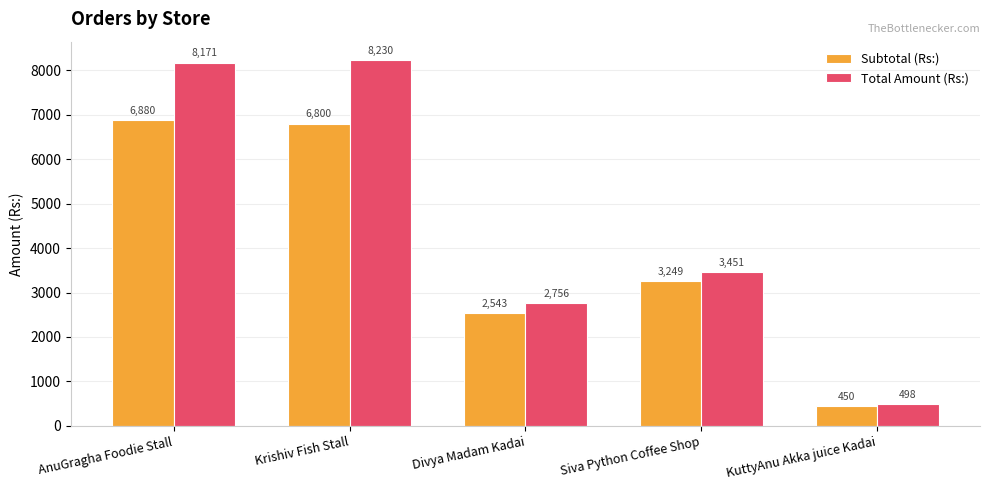

Which series has the largest range (max minus min)?

Total Amount (Rs:)